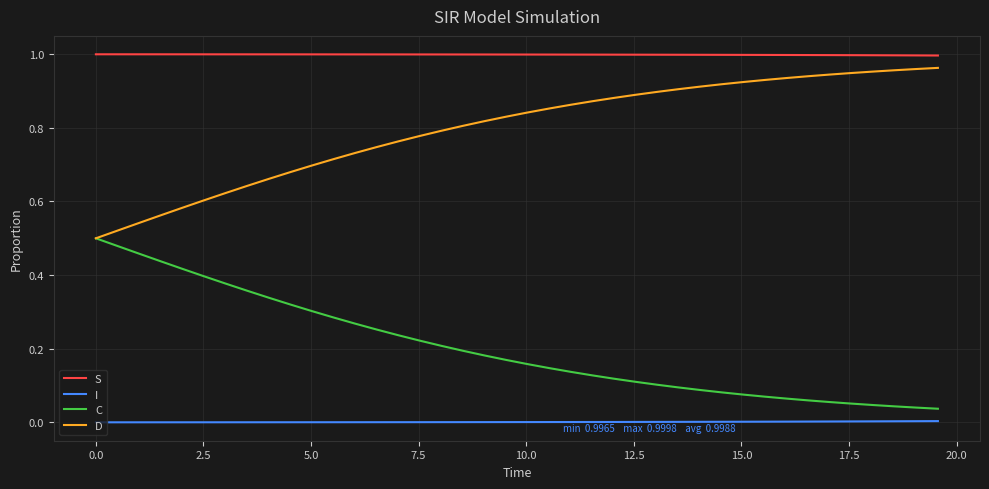

Does the chart display data point markers on the line(s)?

No